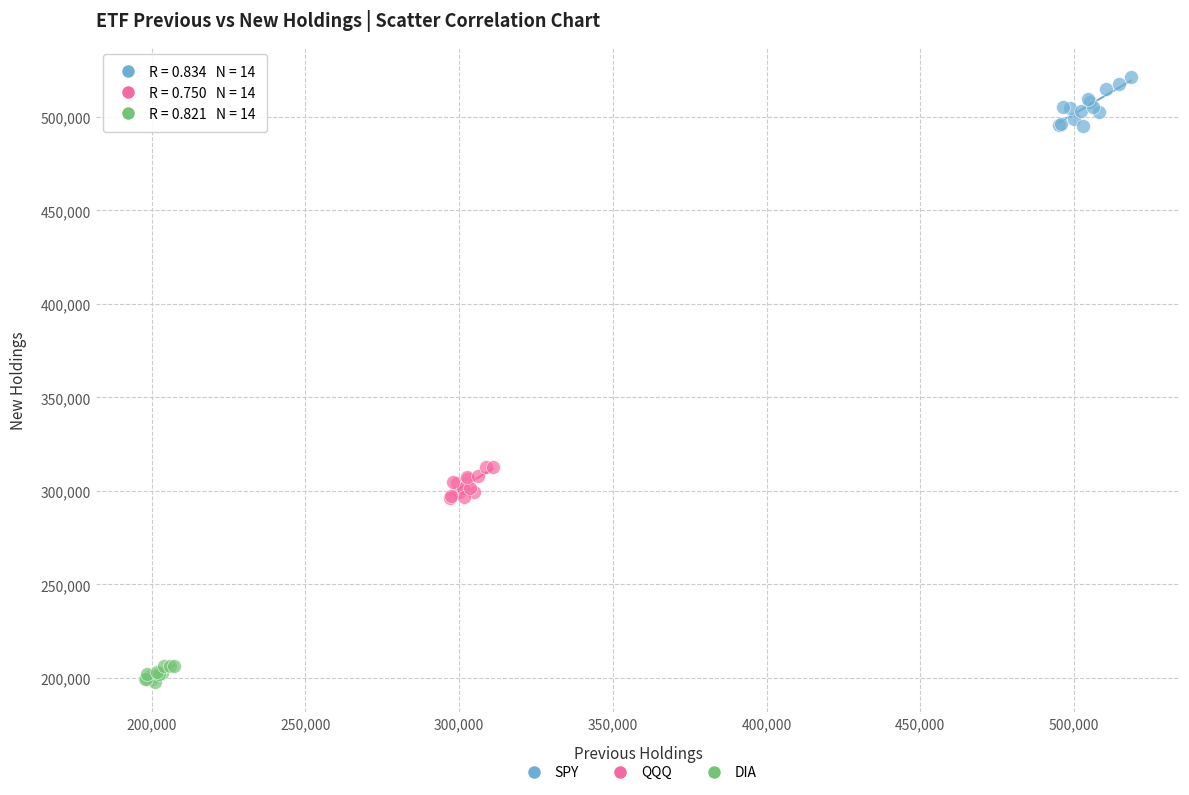

Which series contains the highest Y value?

SPY